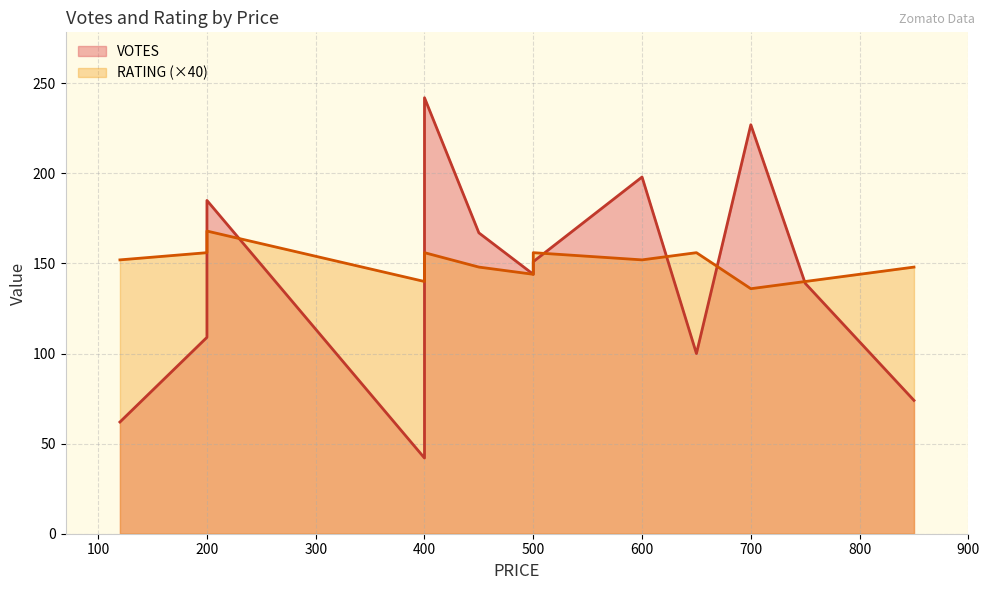

What is the average value of the RATING series?

3.8